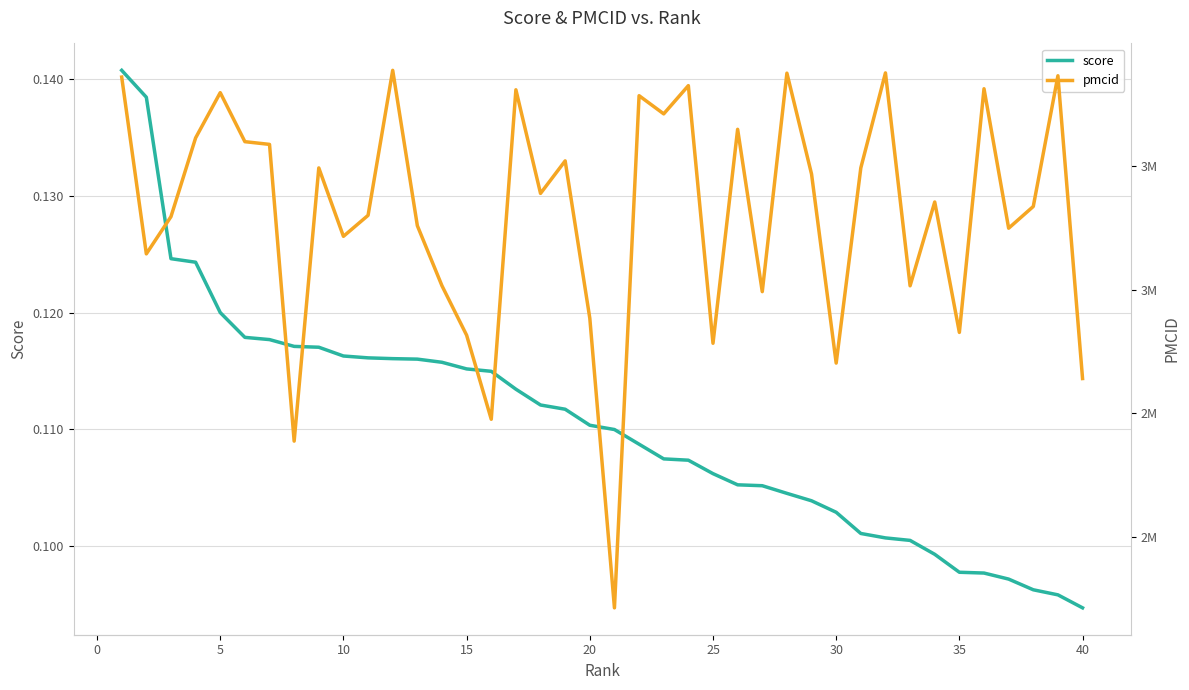

How many lines are shown in the chart?

2